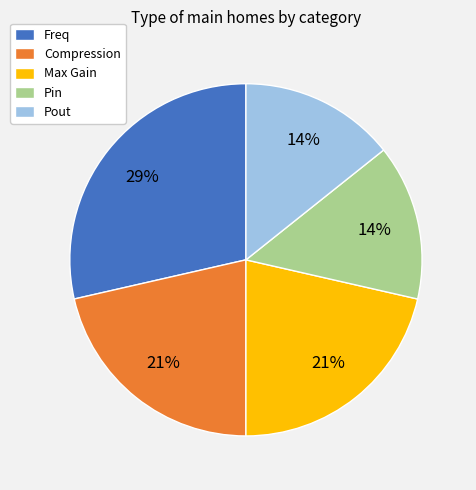

How many segments does this pie chart have?

5